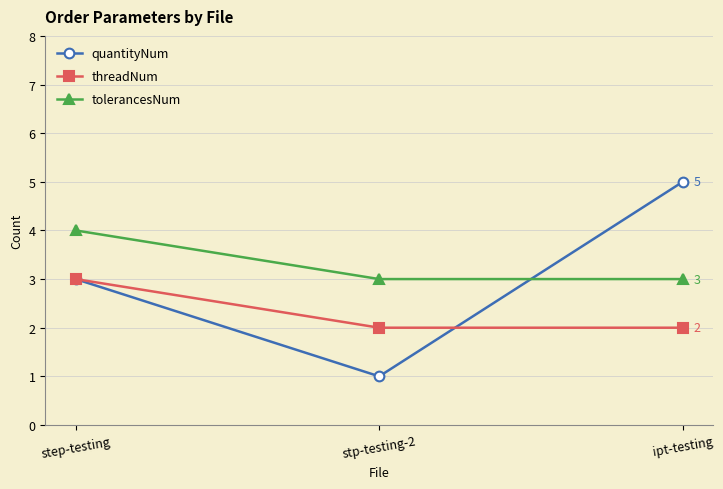

What is the label of the 3rd point from the left?

ipt-testing